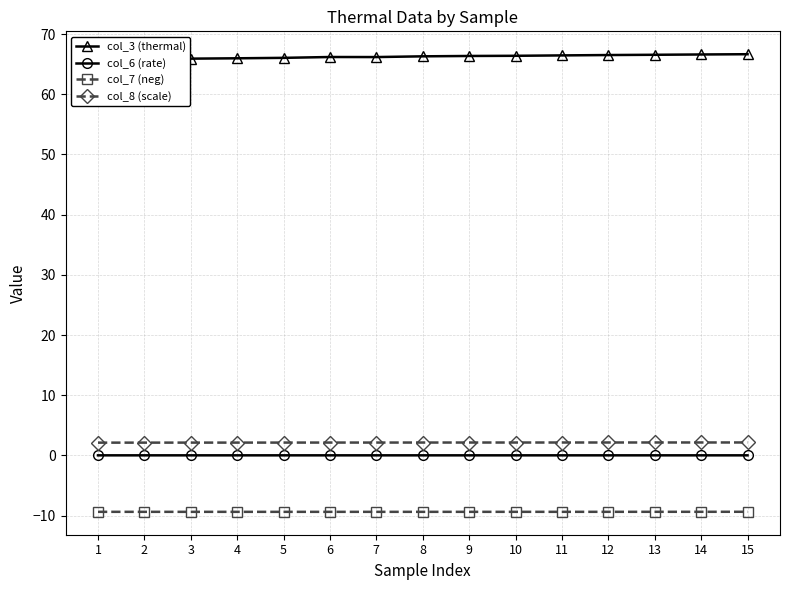

What is the sum of the col_3 (thermal) values at 8 and 1?

132.1